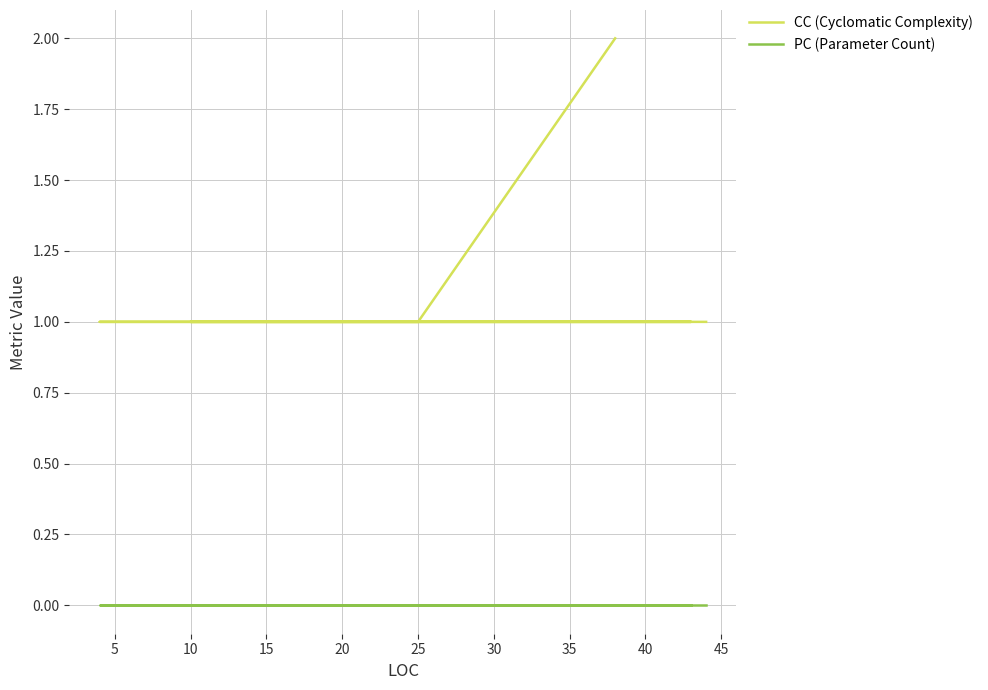

Which series has the largest total across all categories?

CC (Cyclomatic Complexity)